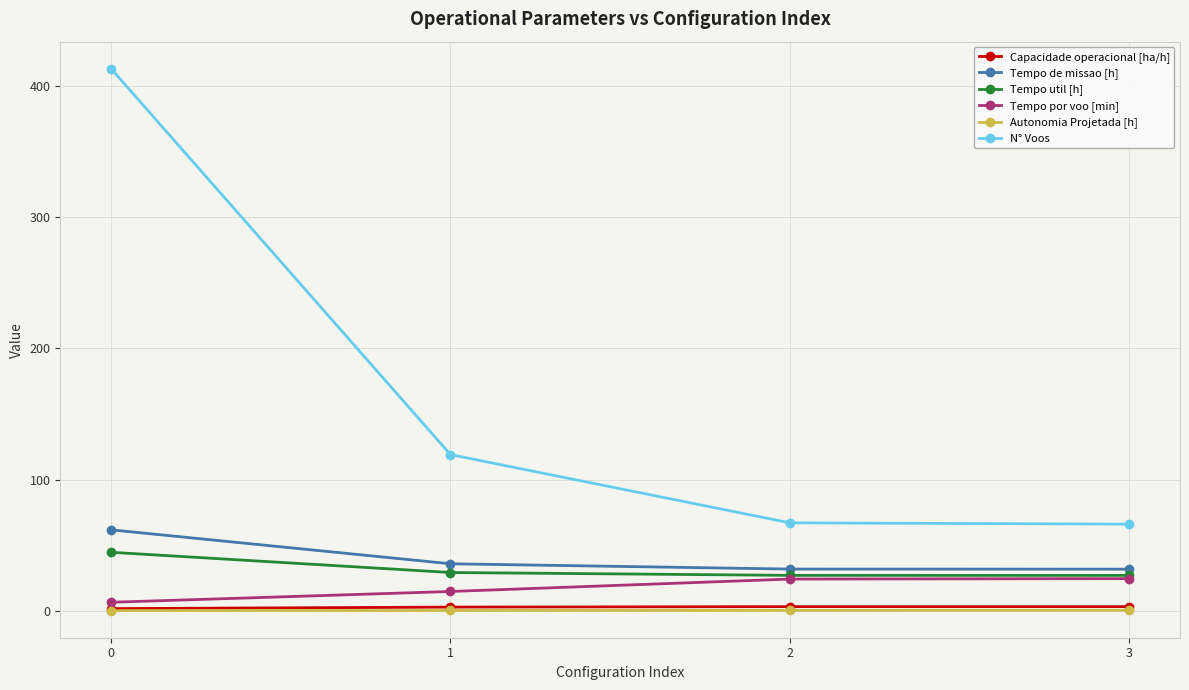

How many distinct data groups are displayed?

6